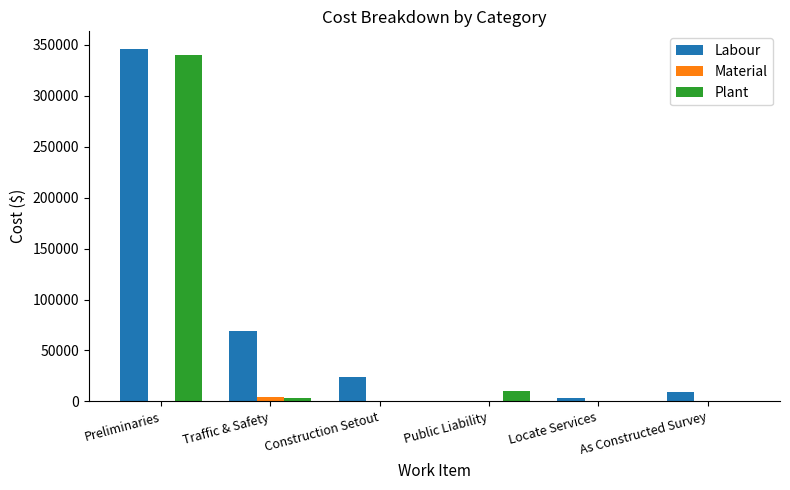

Which series changed the most between Traffic & Safety and As Constructed Survey?

Labour